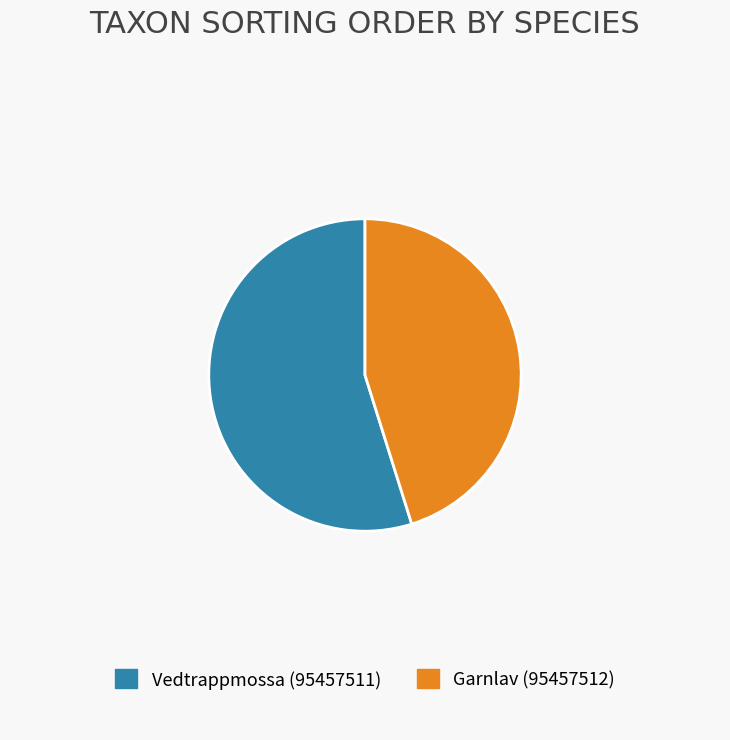

How many segments does this pie chart have?

2